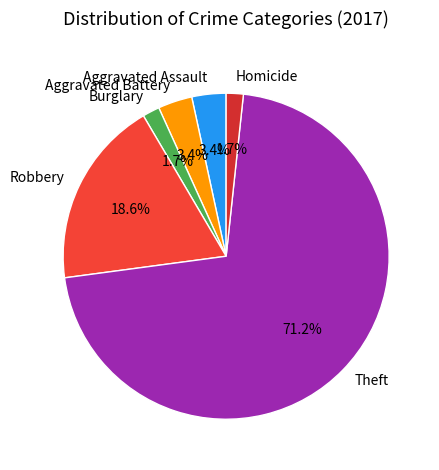

What percentage is the Theft slice, to the nearest percent?

71%